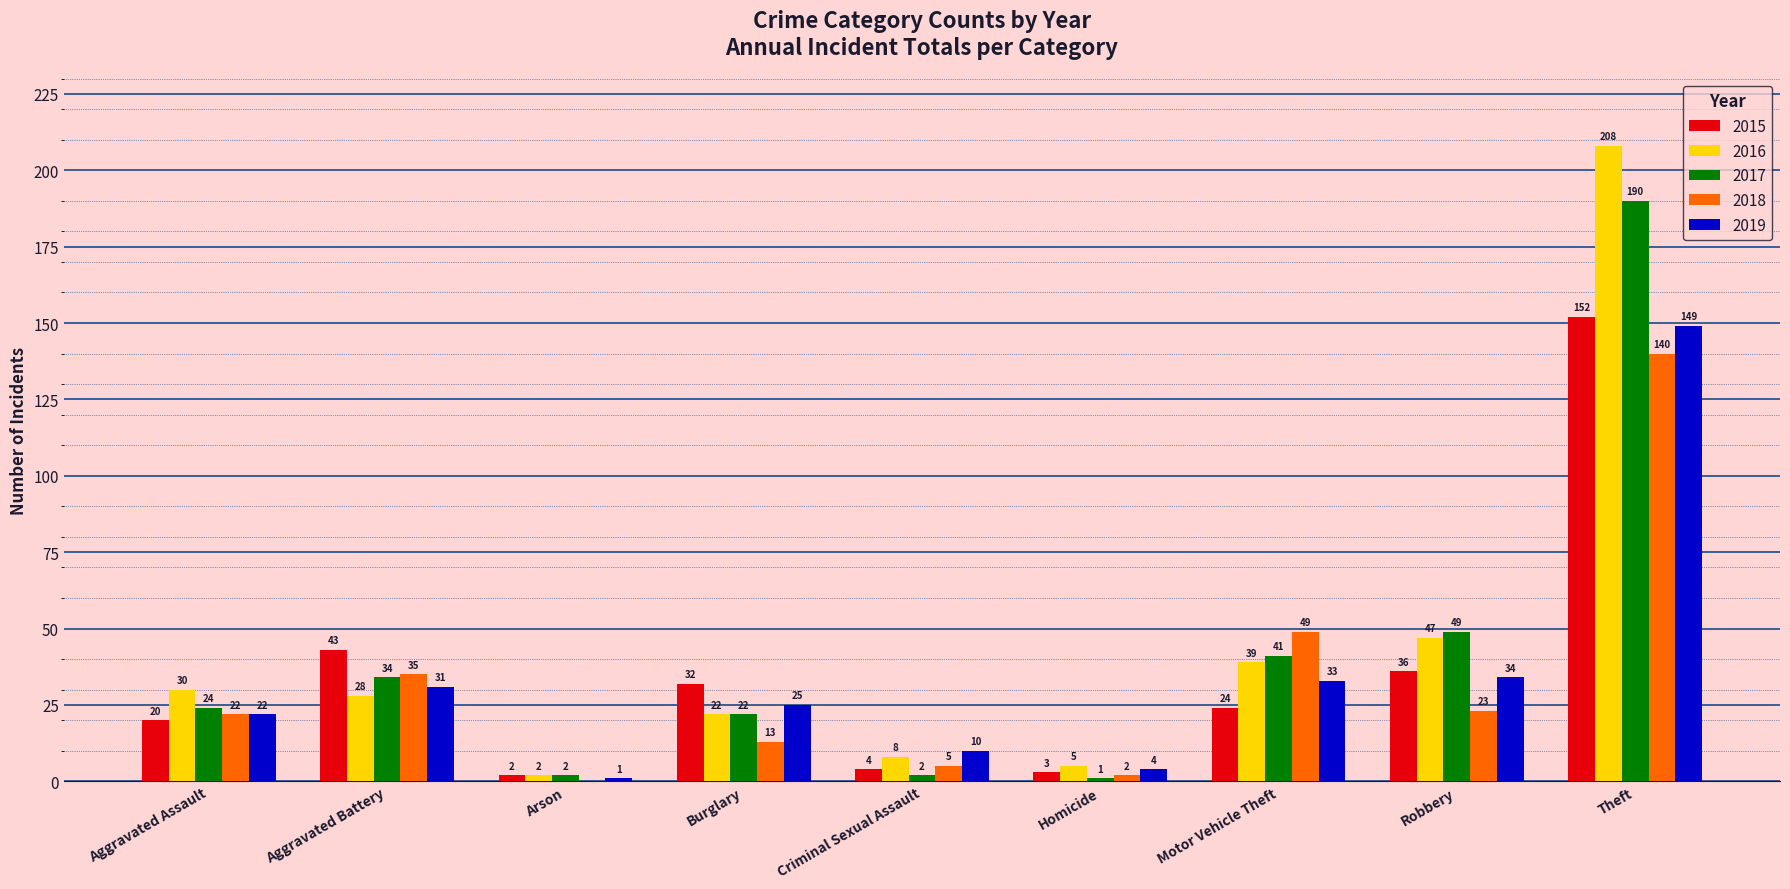

What is the greatest value displayed?

208